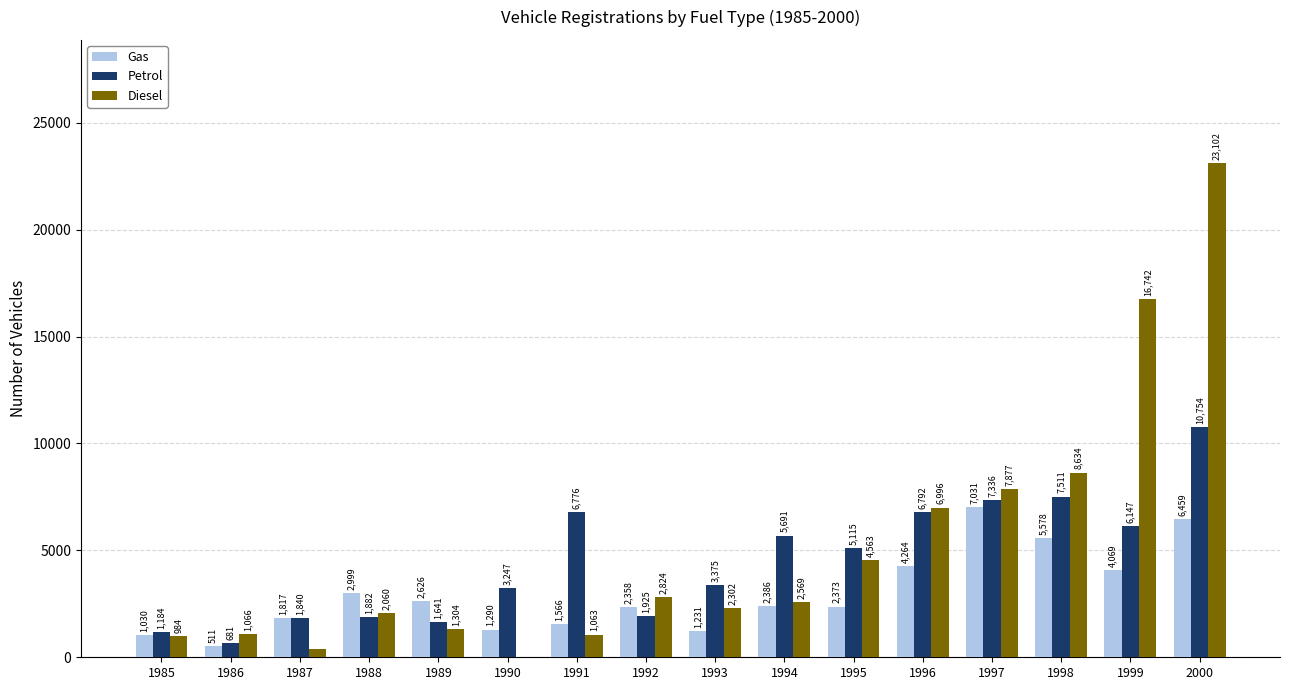

Which series has the largest total across all categories?

Diesel